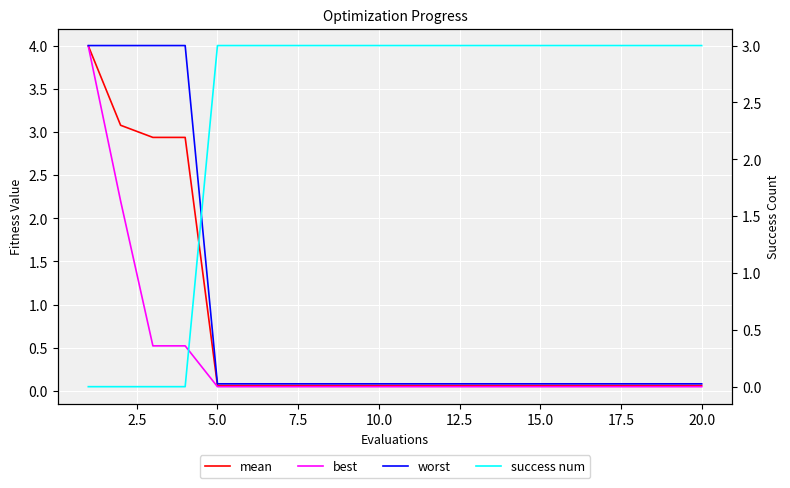

What is the spread (max minus min) of values at 15.0?

3.0